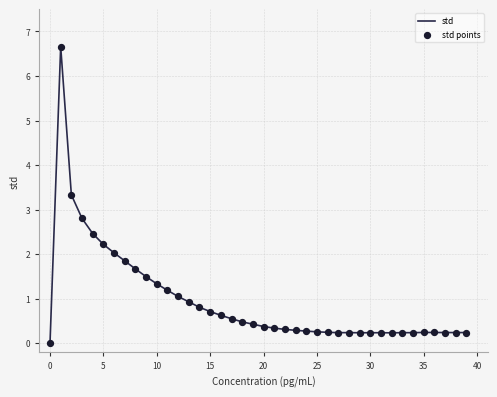

What is the maximum value shown in the chart?

6.7